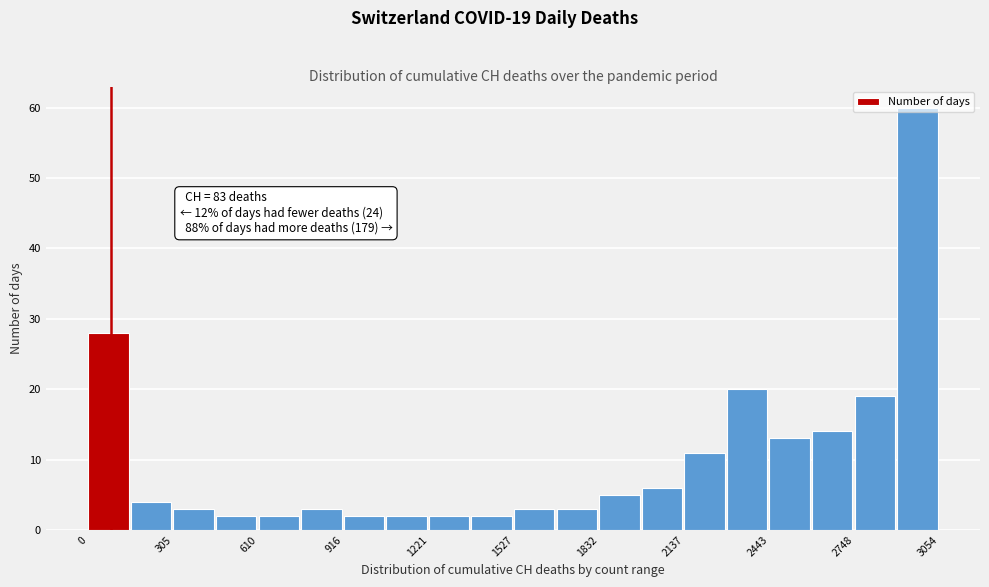

Read against the x-axis, roughly where is the centre of the tallest bar?

2950